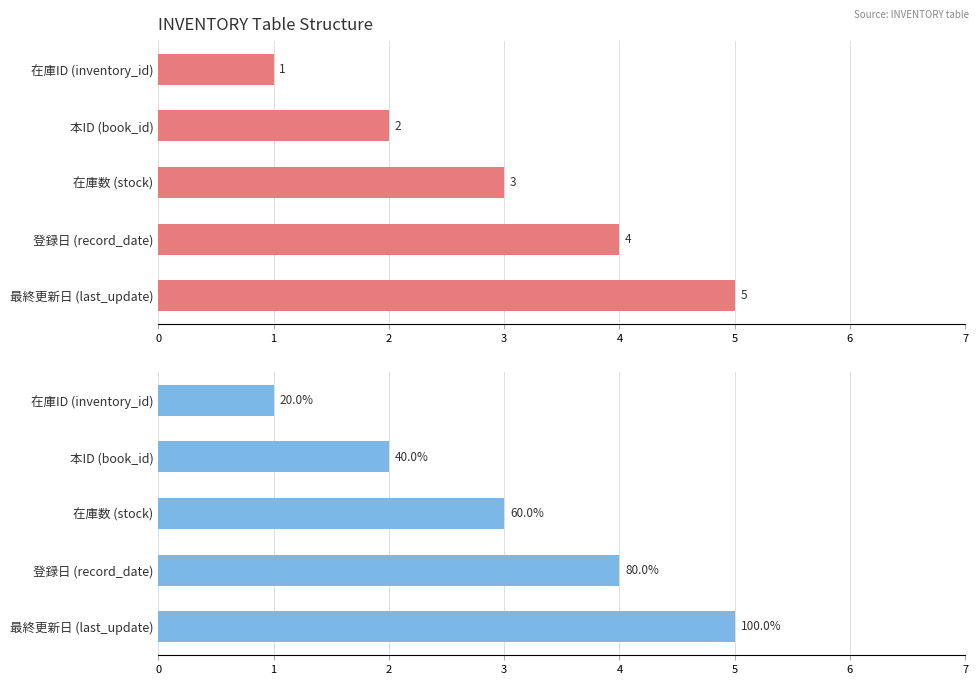

The value of field_index at 4 is 1. True or false?

False